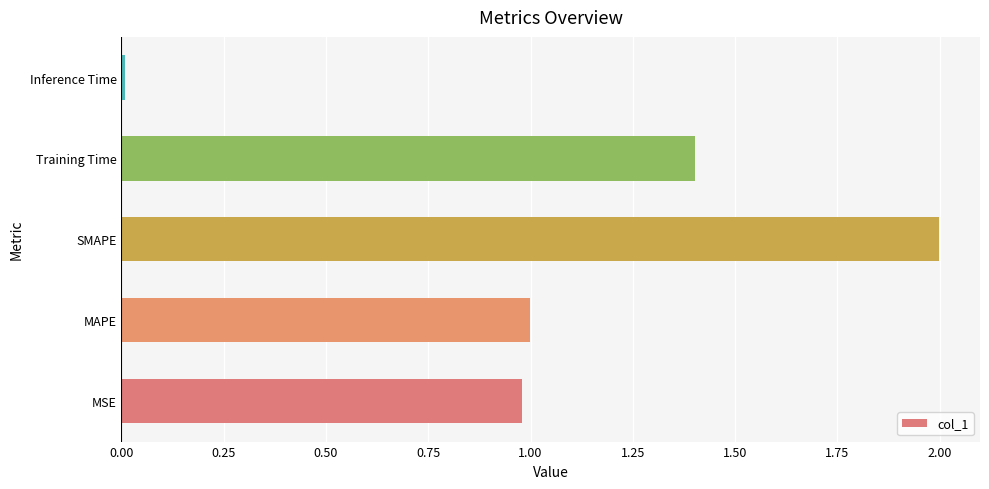

The value at MAPE is 1.3. True or false?

False